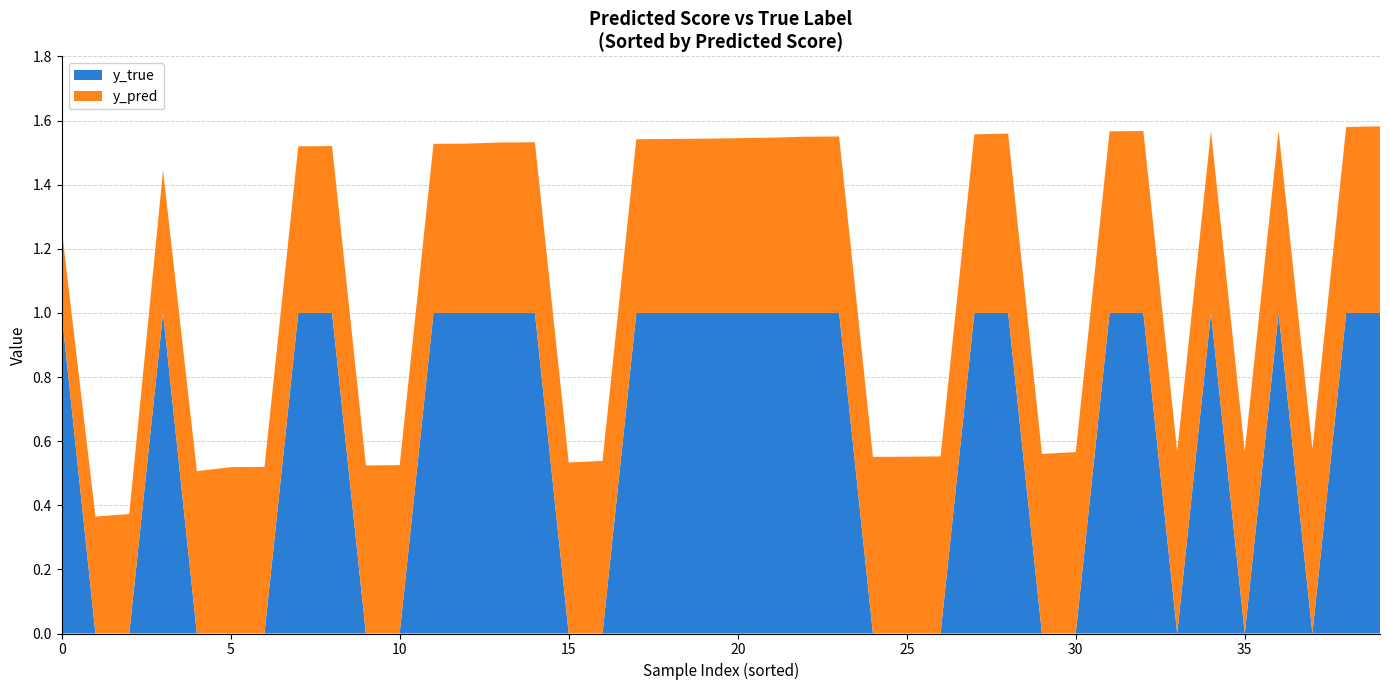

What is the difference between the maximum and minimum values in the y_true series?

1.0